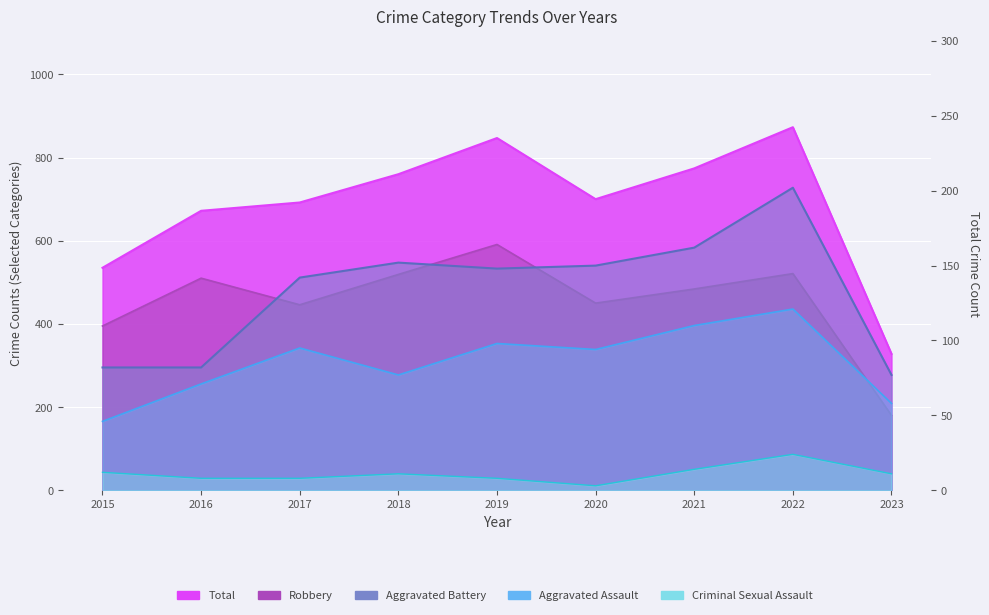

True or false: Total and Aggravated Assault intersect in this chart.

False